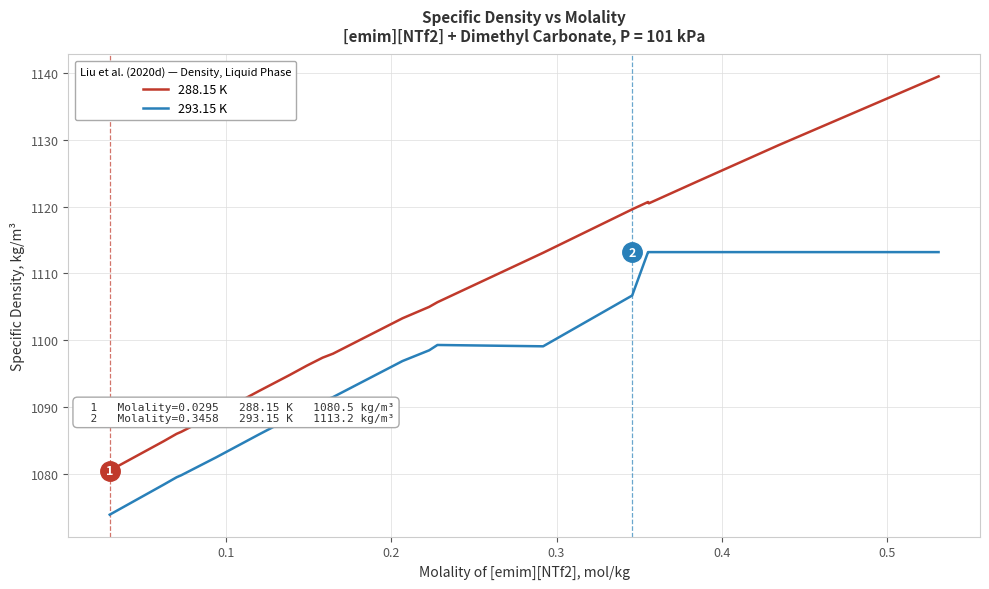

List the series in order of their peak value, highest first.

288.15 K, 293.15 K